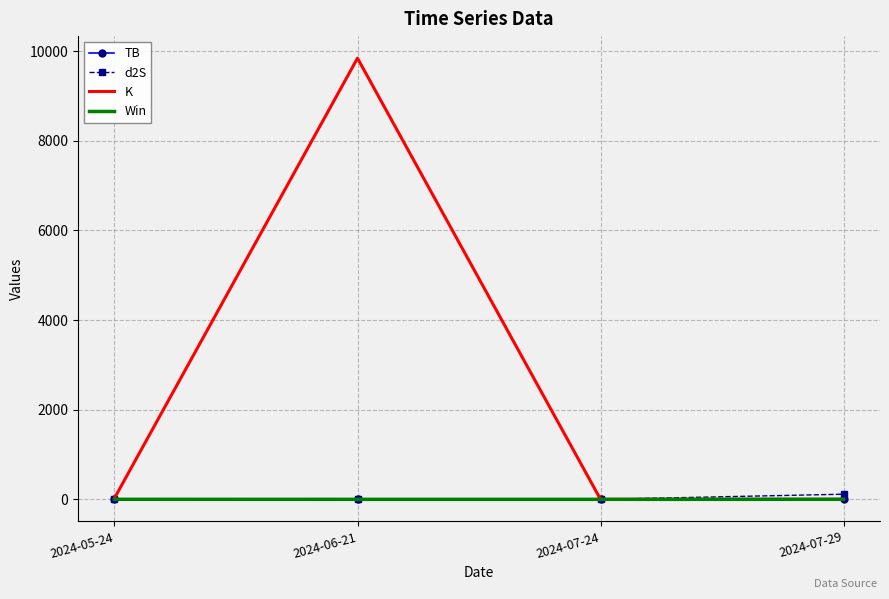

What are all the series names shown in the legend?

TB, d2S, K, Win